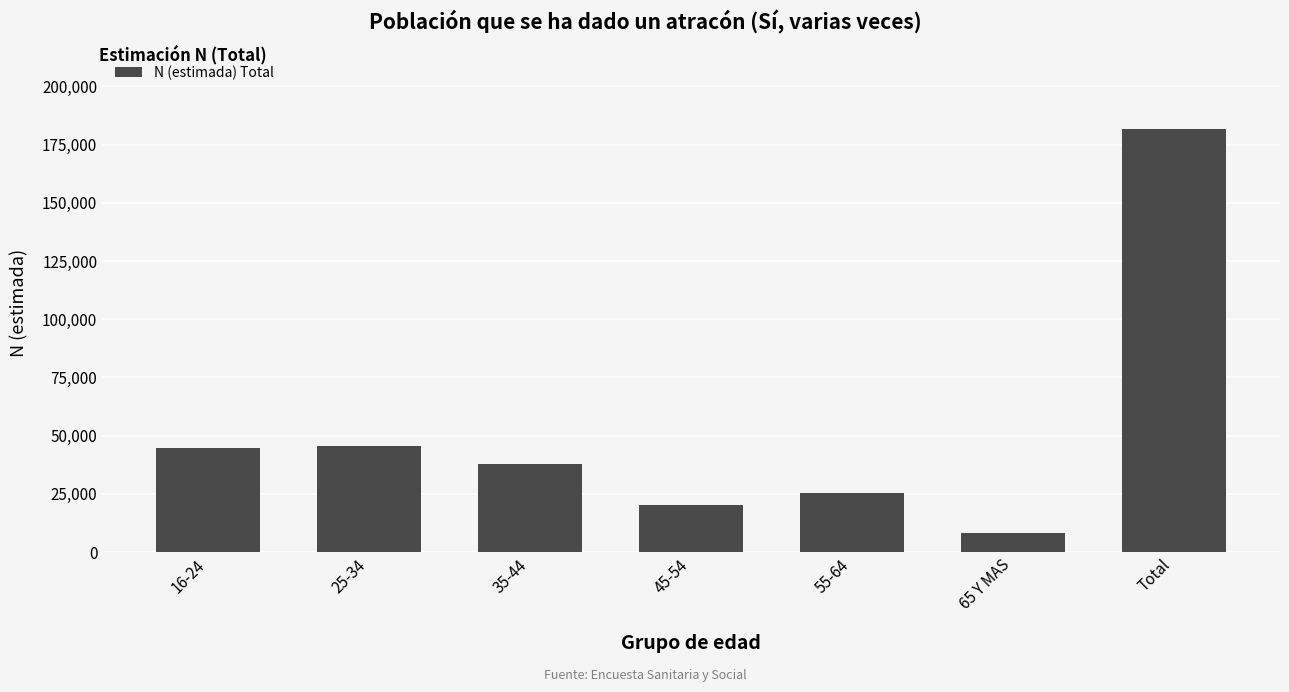

At which category does the chart reach its minimum across all series?

65 Y MAS